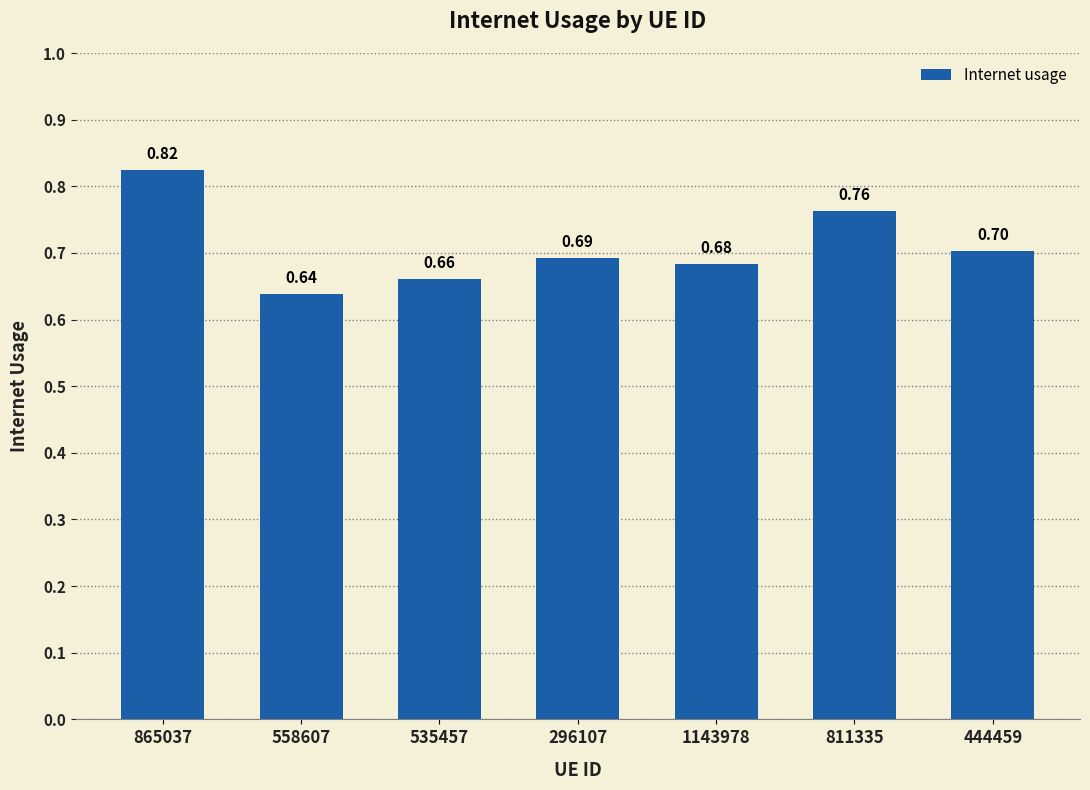

List the labels in order of value, smallest first.

558607, 535457, 1143978, 296107, 444459, 811335, 865037